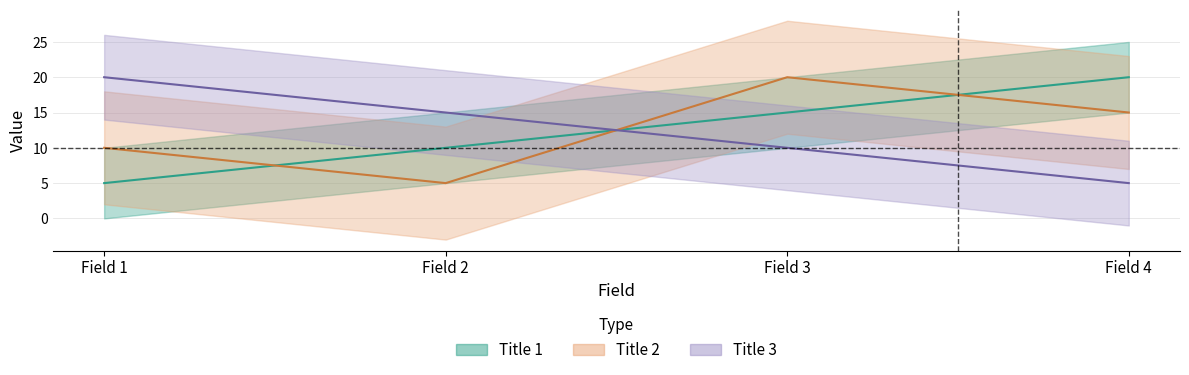

Which series has the largest total across all categories?

Title 1